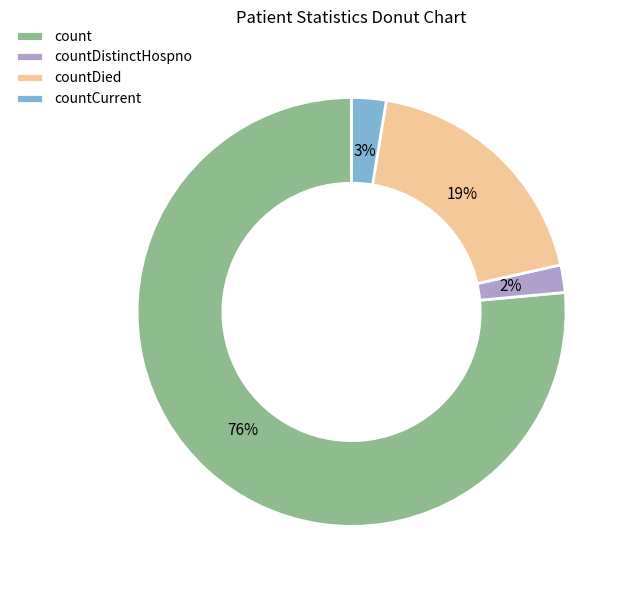

How many segments does this pie chart have?

4